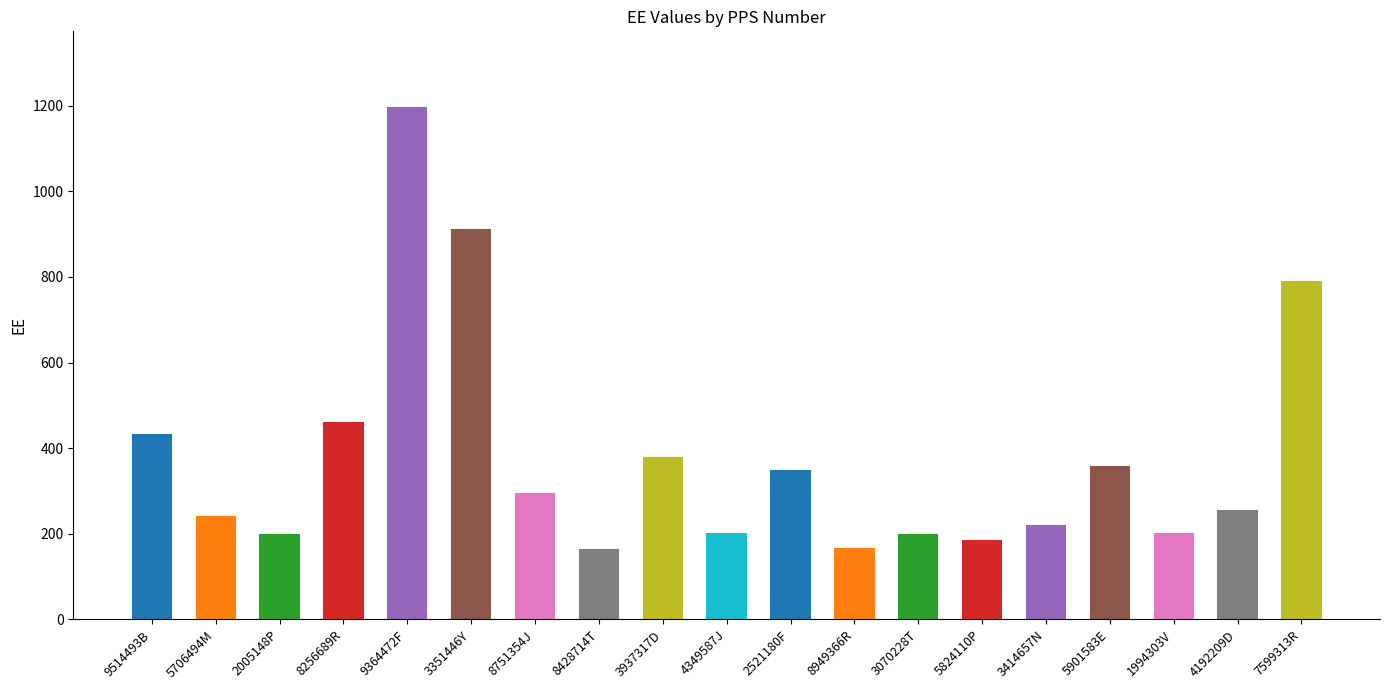

How many bars are there in total?

19